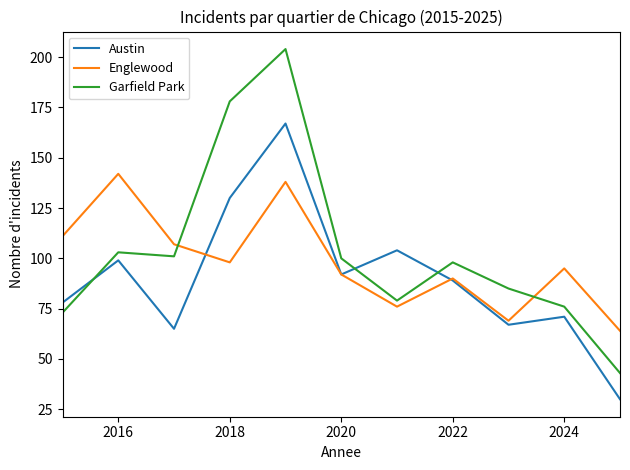

True or false: Englewood and Garfield Park cross at least once.

True